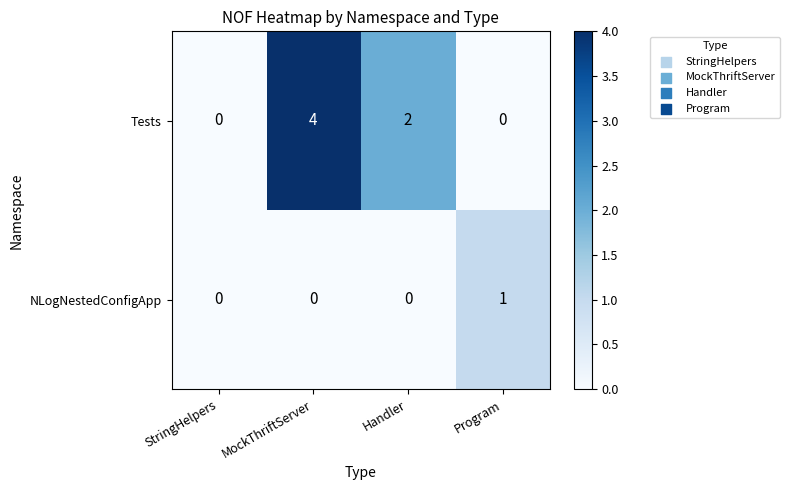

Between StringHelpers and MockThriftServer, which series saw the biggest shift?

Tests